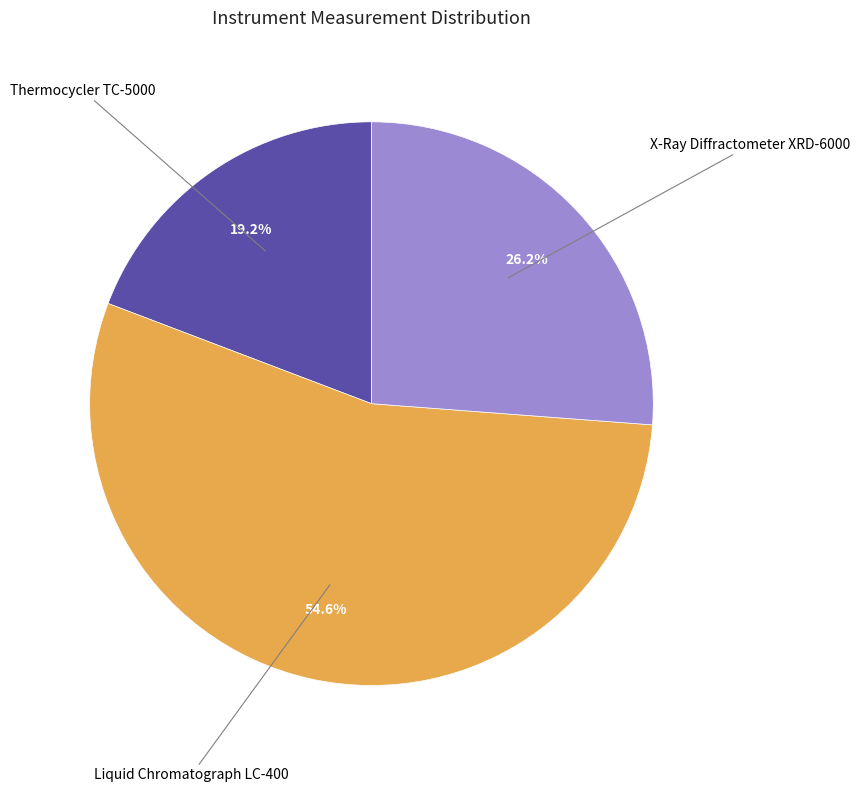

Does any single category account for the majority?

Yes